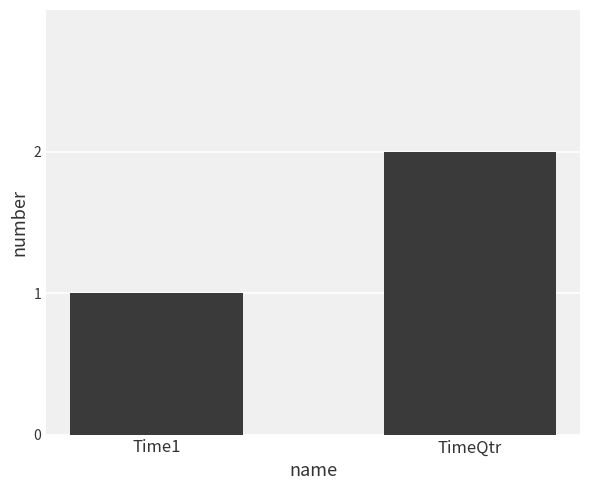

What is the difference between the values at Time1 and TimeQtr?

1